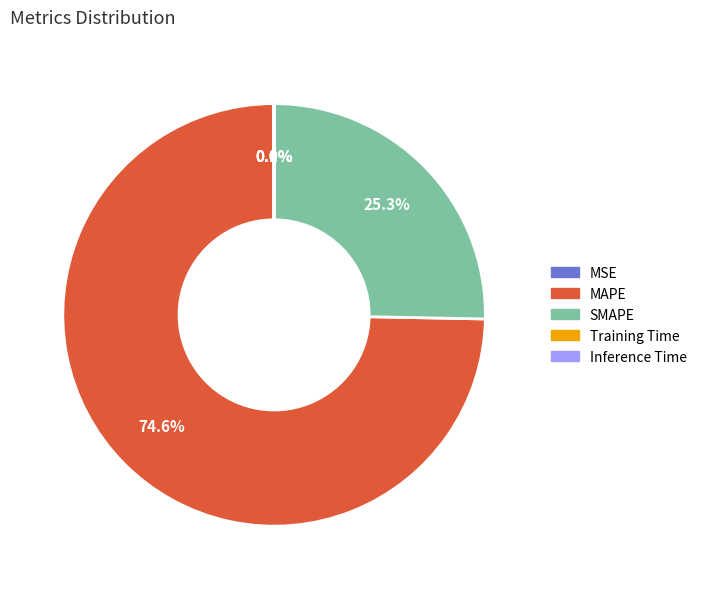

What percentage is the MAPE slice, to the nearest percent?

75%